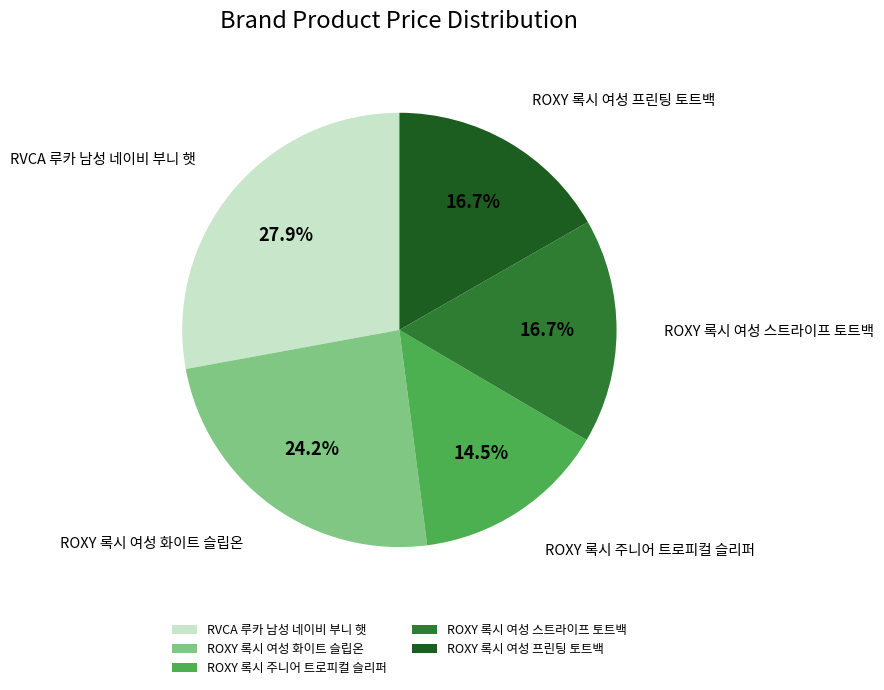

To the nearest percent, what is the combined percentage of ROXY 록시 여성 스트라이프 토트백 and ROXY 록시 여성 프린팅 토트백?

33%